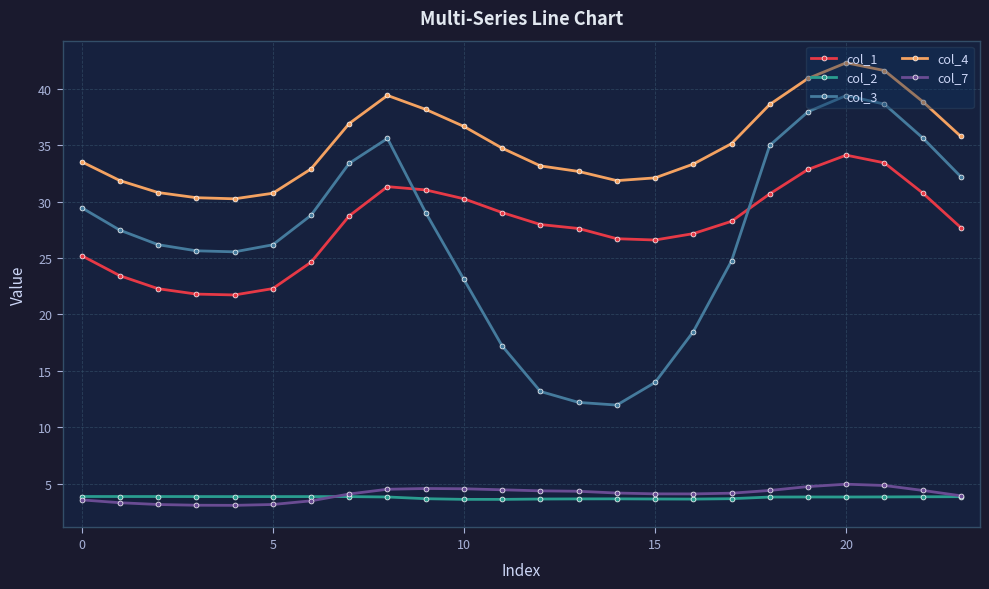

What is the value of the col_4 point at the 17th from the left?

33.3